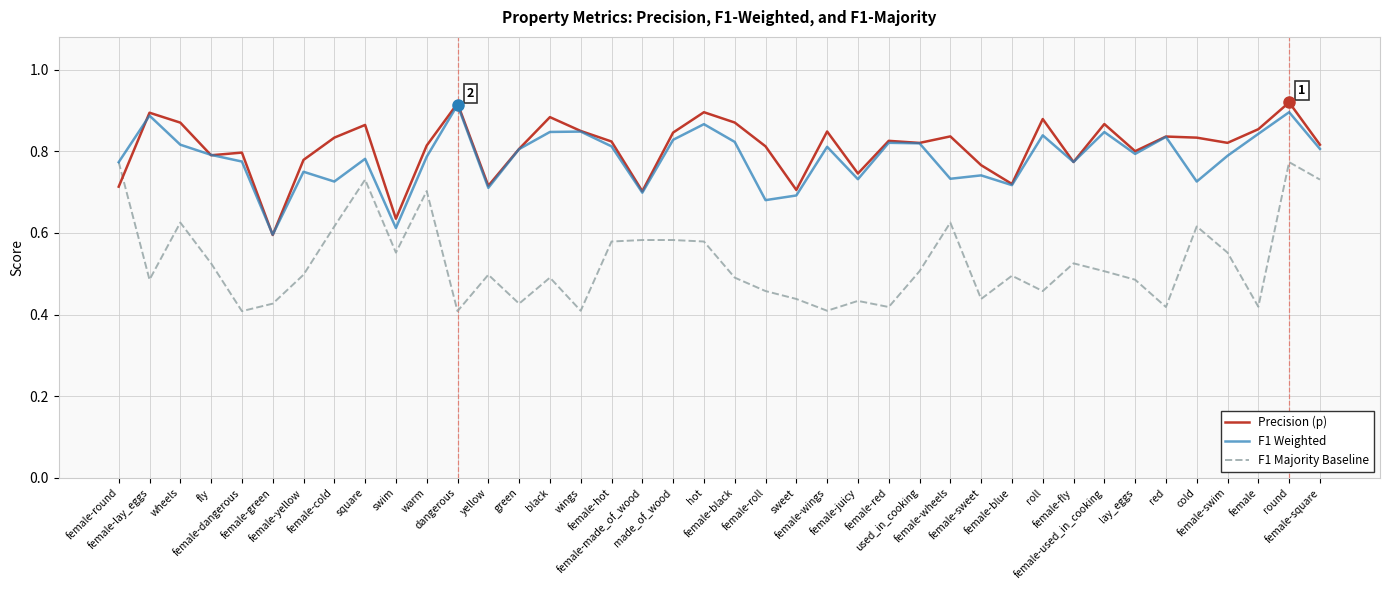

What are all the series names shown in the legend?

Precision (p), F1 Weighted, F1 Majority Baseline